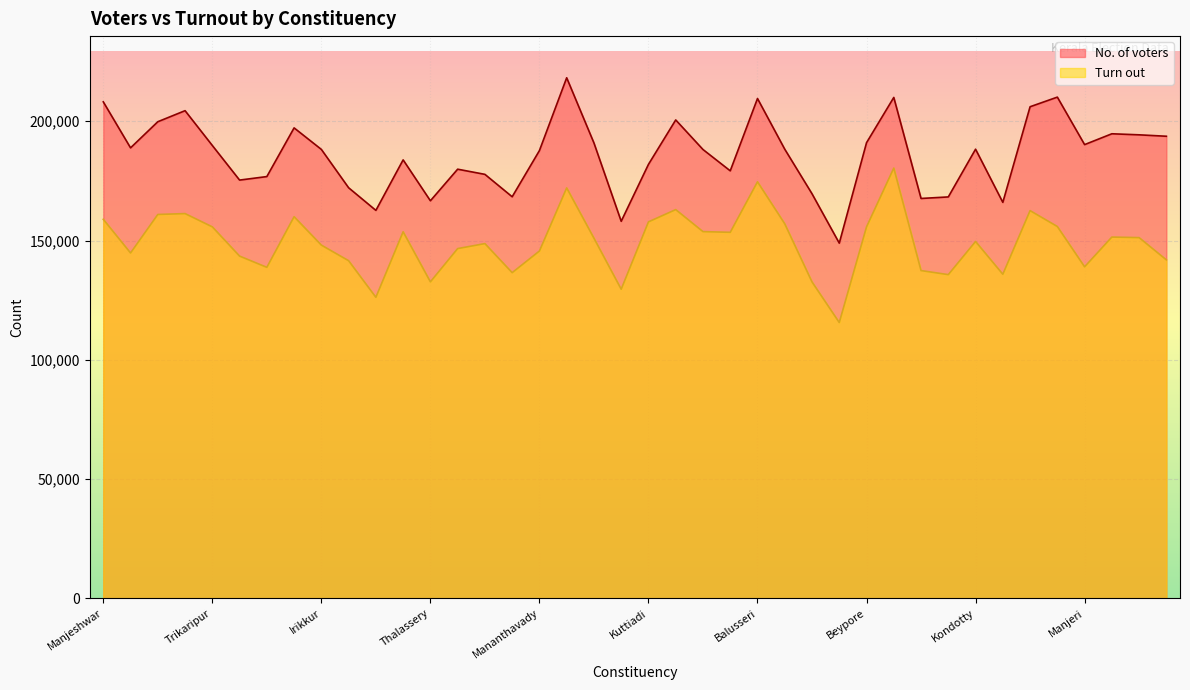

At which category does No. of voters reach its first local peak?

Kanhangad